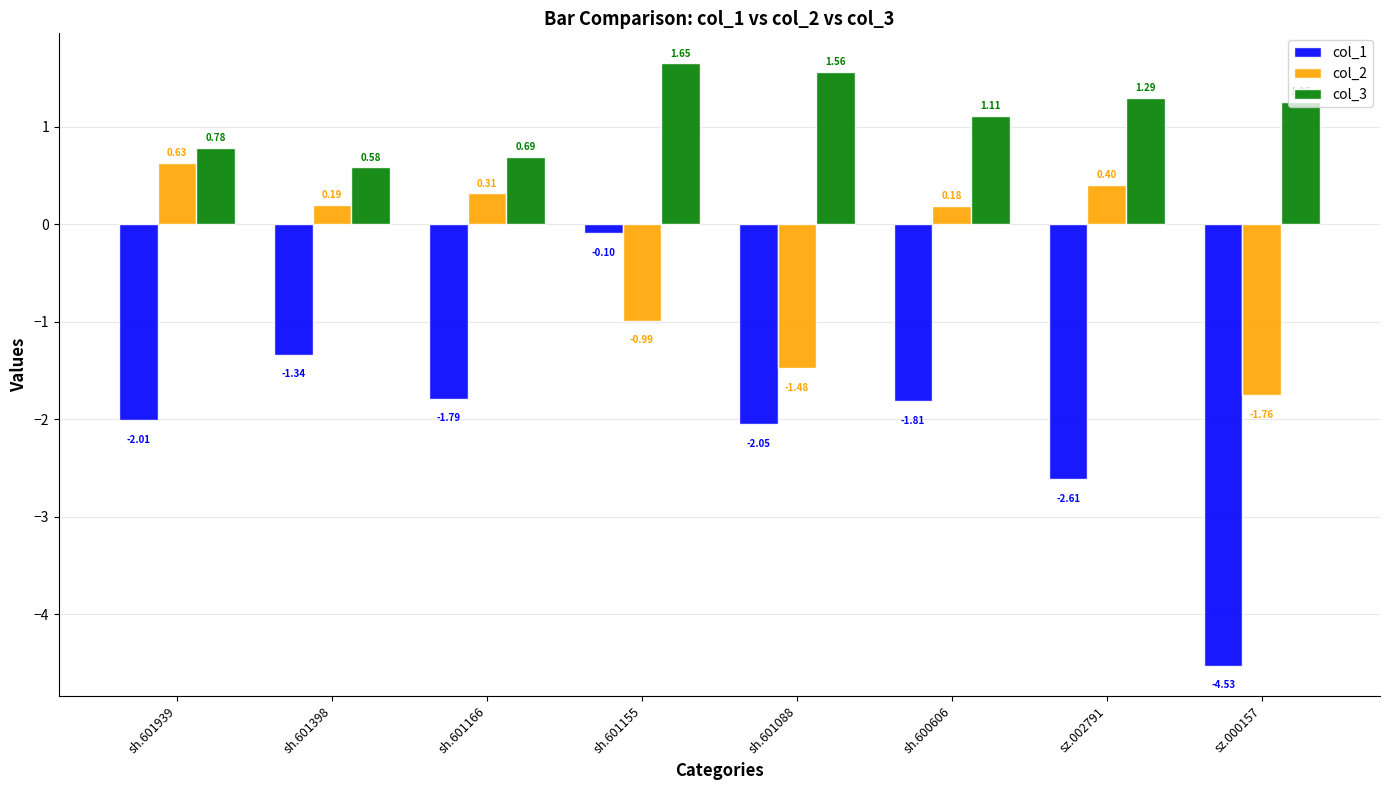

Which series has the largest range (max minus min)?

col_1